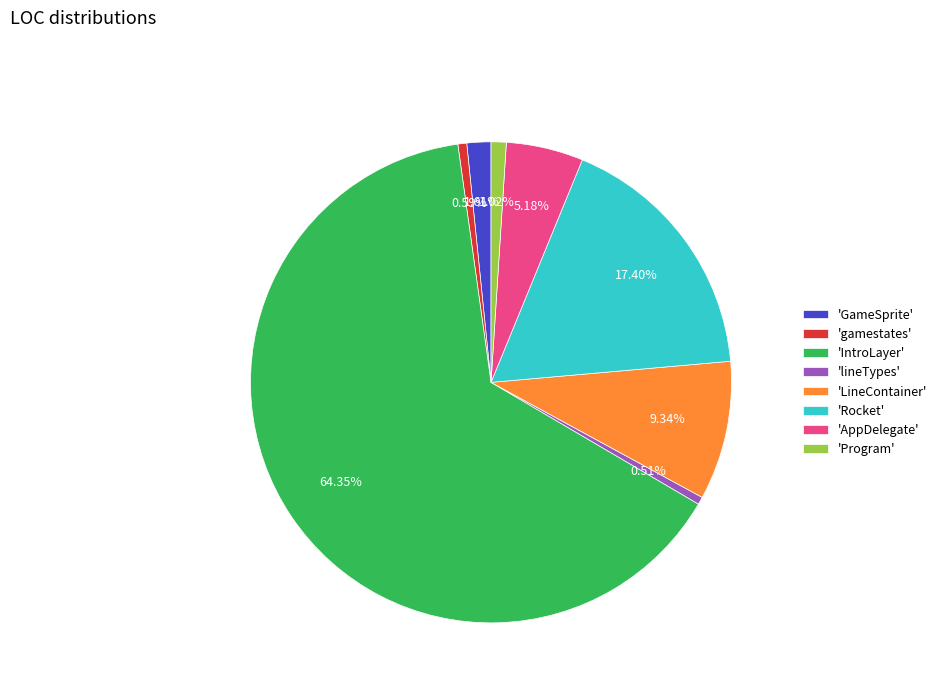

Approximately how many times larger is the value at 'LineContainer' compared to 'gamestates'?

15.7